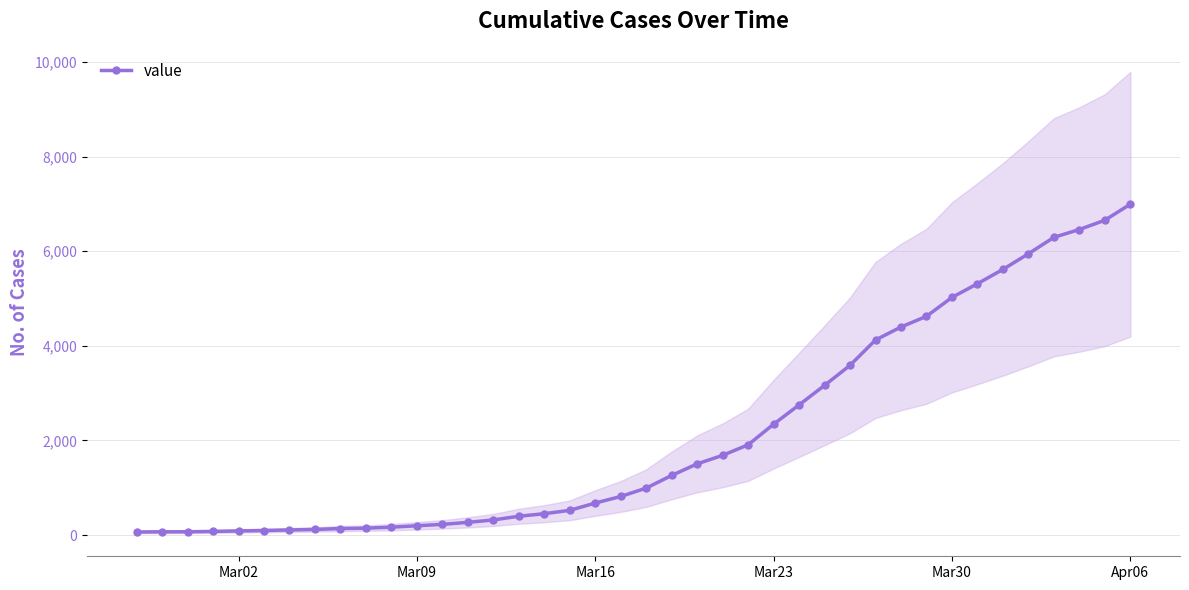

What is the highest value of the value series?

6994